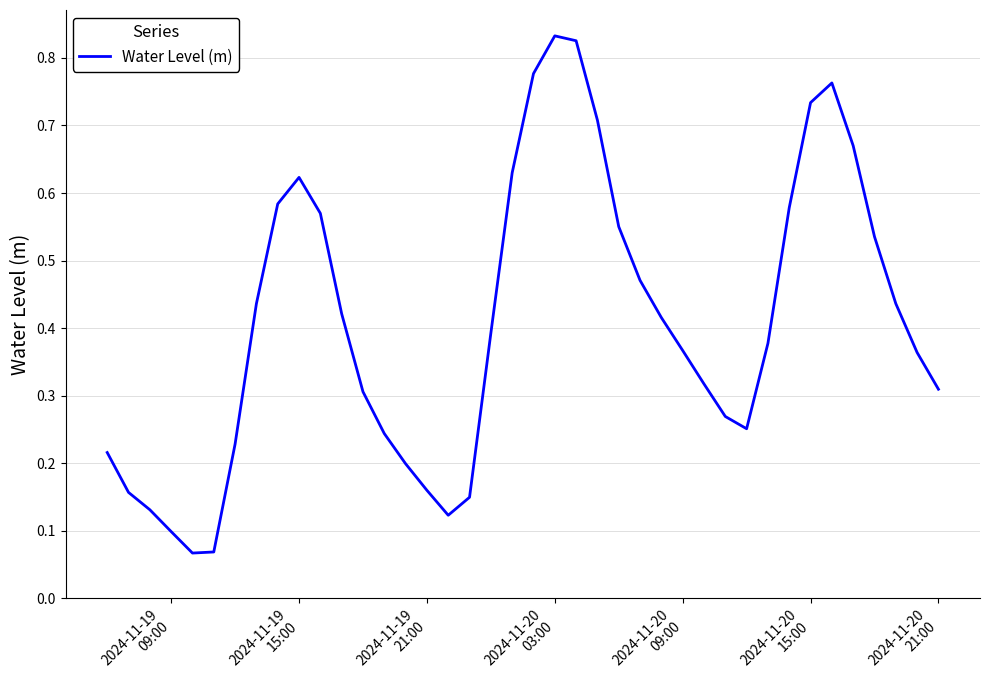

What is the greatest value displayed?

0.8